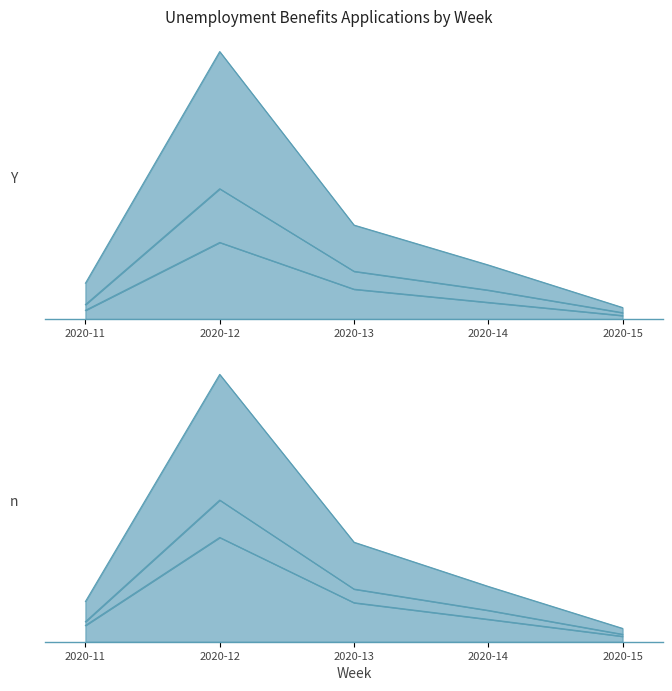

At which label does Grorud first exceed 945?

2020-12